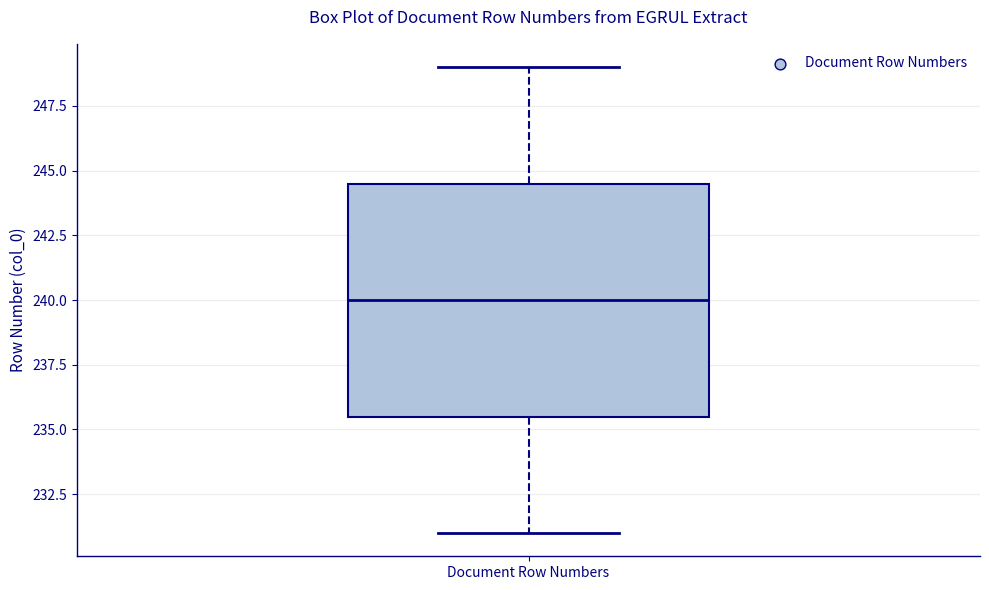

Transcribe this box plot: give where the median line is, the range the box spans, and where the two whiskers end, as read against the y-axis. The values are not printed on the chart, so give them approximately, as read against the axis.

median 240.0, box 235.5 to 244.5, whiskers 231.0 to 249.0